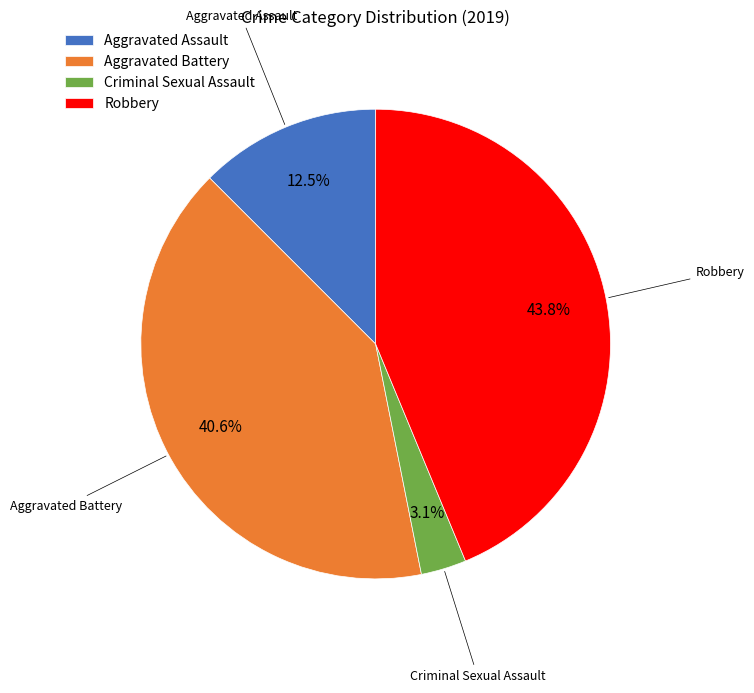

How many slices are in this pie chart?

4